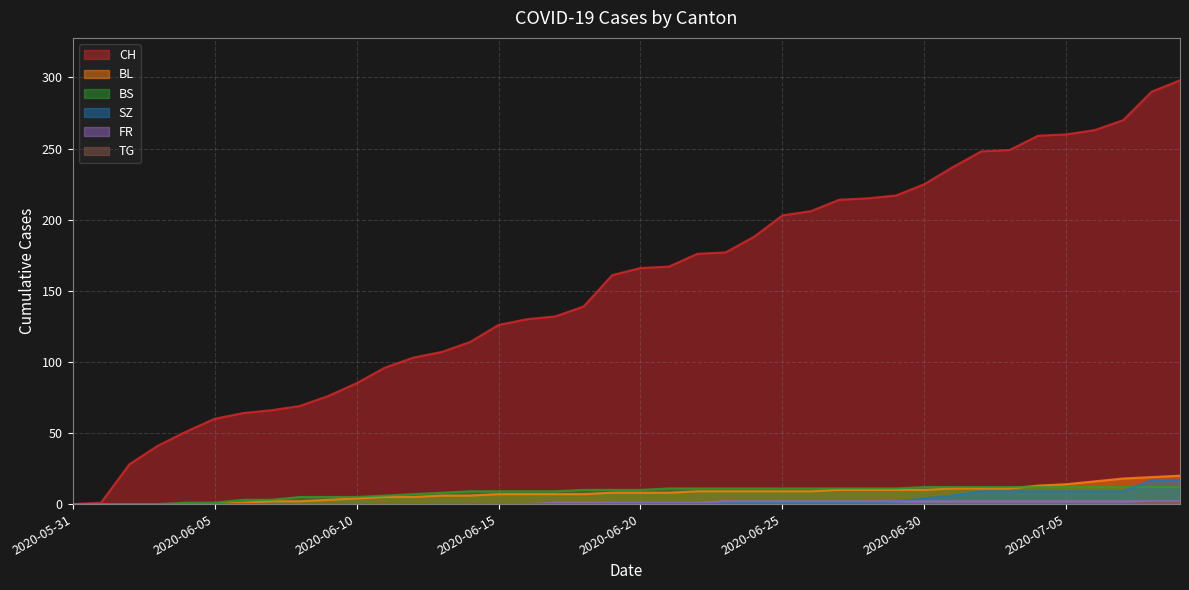

What is the difference between the second highest and minimum values in the TG series?

1